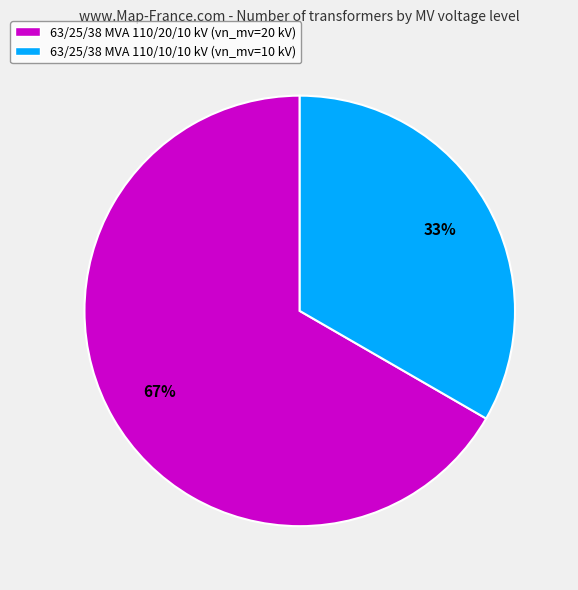

Is the sum of 63/25/38 MVA 110/10/10 kV and 63/25/38 MVA 110/20/10 kV greater than half?

Yes